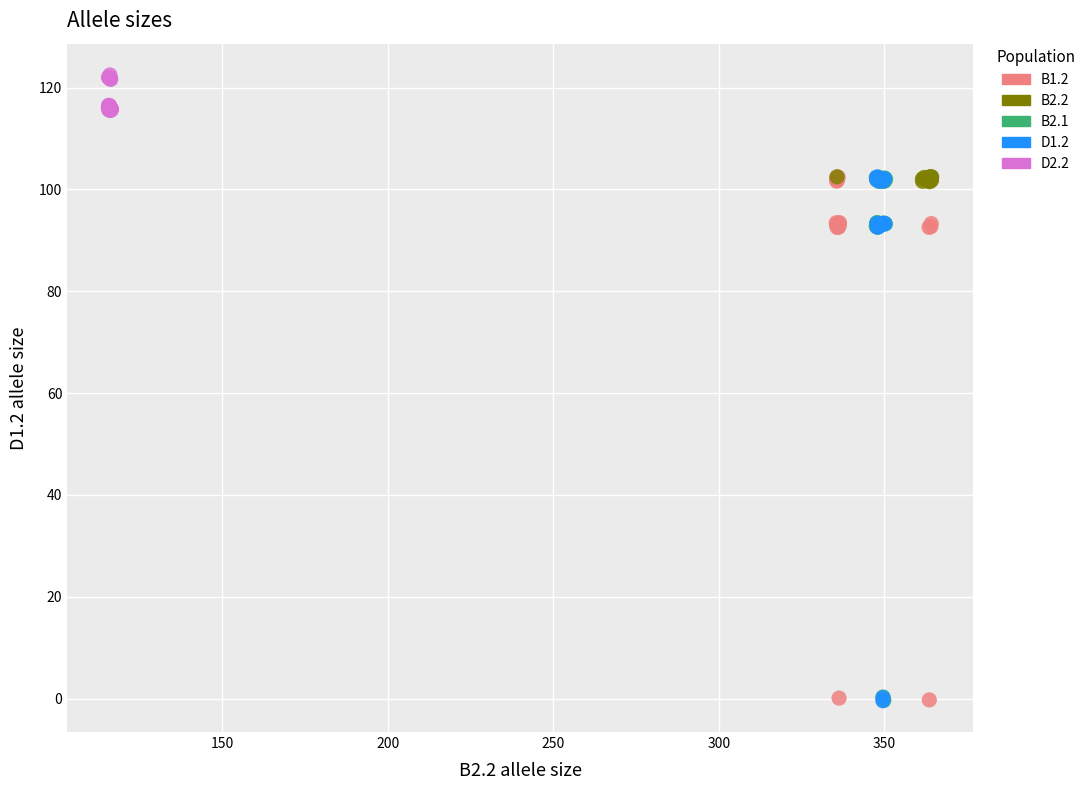

What are all the series names shown in the legend?

B1.2, B2.2, B2.1, D1.2, D2.2